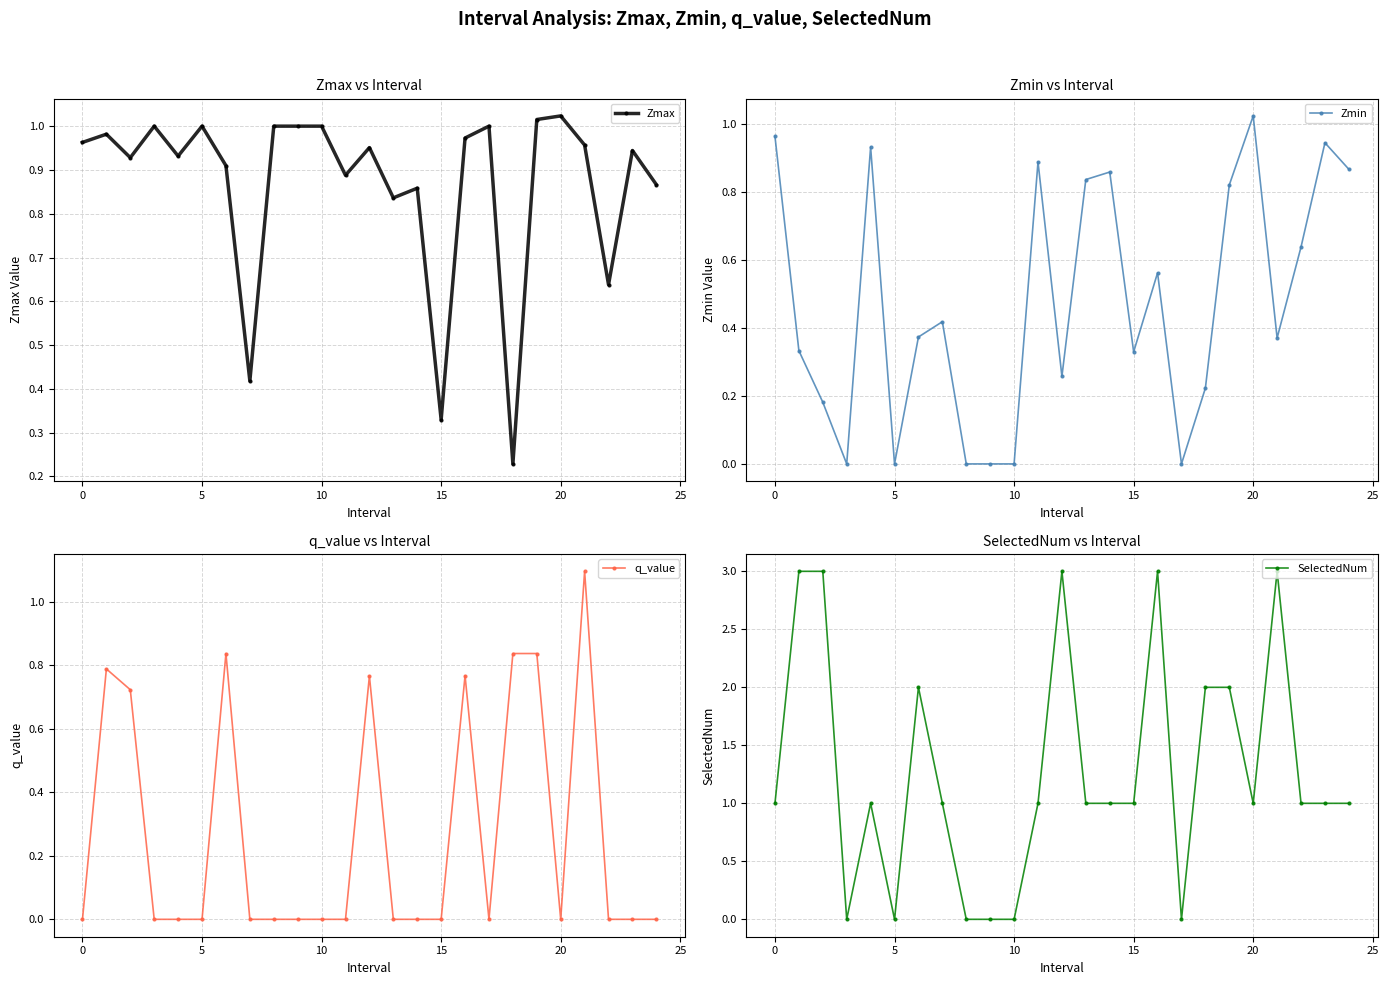

Rank the series by their maximum value, from highest to lowest.

SelectedNum, q_value, Zmax, Zmin